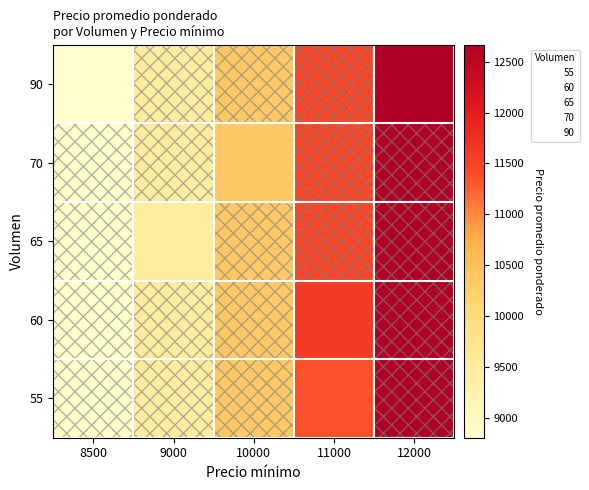

What is the smallest value displayed?

8806.0